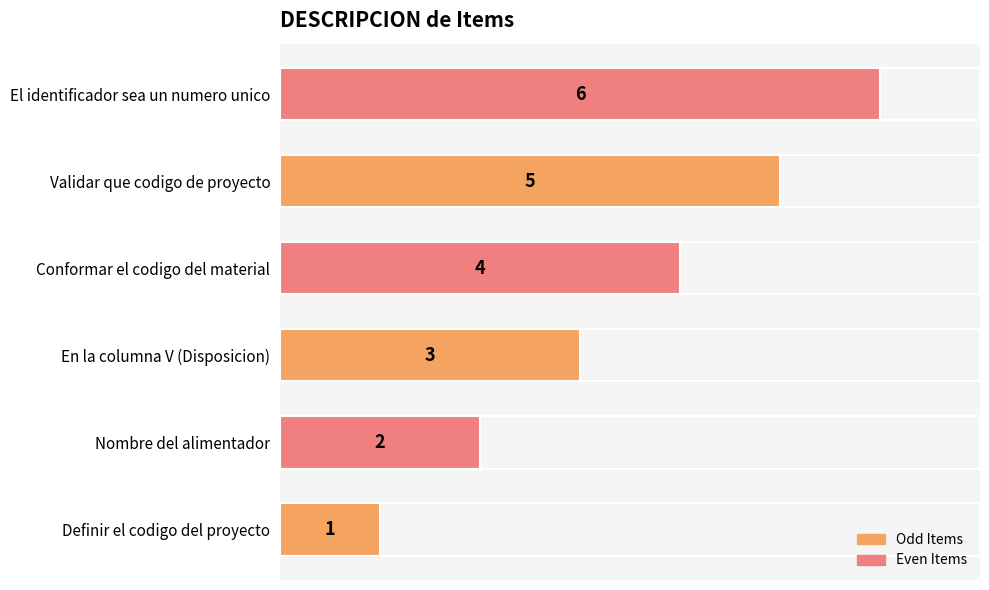

What is the difference between the maximum and minimum values?

5